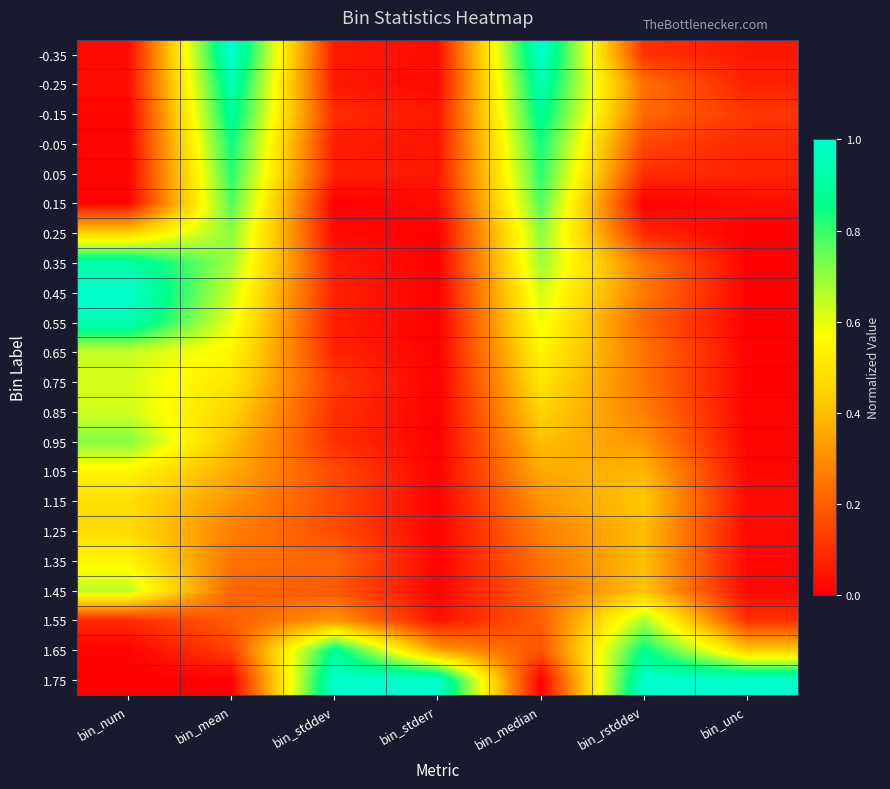

Reading left to right, transcribe all the data shown in this chart.

-0.35: bin_num=0.0	bin_mean=1.0	bin_stddev=0.1	bin_stderr=0.0	bin_median=1.0	bin_rstddev=0.1	bin_unc=0.0
-0.25: bin_num=0.0	bin_mean=0.9	bin_stddev=0.0	bin_stderr=0.0	bin_median=0.9	bin_rstddev=0.2	bin_unc=0.1
-0.15: bin_num=0.0	bin_mean=0.9	bin_stddev=0.1	bin_stderr=0.1	bin_median=0.9	bin_rstddev=0.2	bin_unc=0.1
-0.05: bin_num=0.0	bin_mean=0.8	bin_stddev=0.1	bin_stderr=0.0	bin_median=0.8	bin_rstddev=0.1	bin_unc=0.1
0.05: bin_num=0.0	bin_mean=0.8	bin_stddev=0.1	bin_stderr=0.1	bin_median=0.8	bin_rstddev=0.1	bin_unc=0.1
0.15: bin_num=0.0	bin_mean=0.8	bin_stddev=0.0	bin_stderr=0.0	bin_median=0.8	bin_rstddev=0.0	bin_unc=0.0
0.25: bin_num=0.4	bin_mean=0.7	bin_stddev=0.0	bin_stderr=0.0	bin_median=0.7	bin_rstddev=0.1	bin_unc=0.0
0.35: bin_num=0.9	bin_mean=0.7	bin_stddev=0.1	bin_stderr=0.0	bin_median=0.7	bin_rstddev=0.3	bin_unc=0.0
0.45: bin_num=1.0	bin_mean=0.6	bin_stddev=0.1	bin_stderr=0.0	bin_median=0.6	bin_rstddev=0.3	bin_unc=0.0
0.55: bin_num=0.9	bin_mean=0.6	bin_stddev=0.1	bin_stderr=0.0	bin_median=0.6	bin_rstddev=0.2	bin_unc=0.0
0.65: bin_num=0.6	bin_mean=0.5	bin_stddev=0.1	bin_stderr=0.0	bin_median=0.5	bin_rstddev=0.2	bin_unc=0.0
0.75: bin_num=0.6	bin_mean=0.5	bin_stddev=0.1	bin_stderr=0.0	bin_median=0.5	bin_rstddev=0.2	bin_unc=0.0
0.85: bin_num=0.6	bin_mean=0.5	bin_stddev=0.1	bin_stderr=0.0	bin_median=0.5	bin_rstddev=0.3	bin_unc=0.0
0.95: bin_num=0.7	bin_mean=0.4	bin_stddev=0.1	bin_stderr=0.0	bin_median=0.4	bin_rstddev=0.3	bin_unc=0.0
1.05: bin_num=0.5	bin_mean=0.4	bin_stddev=0.2	bin_stderr=0.0	bin_median=0.4	bin_rstddev=0.4	bin_unc=0.0
1.15: bin_num=0.5	bin_mean=0.3	bin_stddev=0.2	bin_stderr=0.0	bin_median=0.3	bin_rstddev=0.4	bin_unc=0.0
1.25: bin_num=0.5	bin_mean=0.3	bin_stddev=0.2	bin_stderr=0.0	bin_median=0.3	bin_rstddev=0.4	bin_unc=0.0
1.35: bin_num=0.5	bin_mean=0.2	bin_stddev=0.2	bin_stderr=0.0	bin_median=0.2	bin_rstddev=0.4	bin_unc=0.0
1.45: bin_num=0.6	bin_mean=0.2	bin_stddev=0.2	bin_stderr=0.0	bin_median=0.2	bin_rstddev=0.4	bin_unc=0.0
1.55: bin_num=0.1	bin_mean=0.2	bin_stddev=0.3	bin_stderr=0.0	bin_median=0.2	bin_rstddev=0.7	bin_unc=0.1
1.65: bin_num=0.0	bin_mean=0.1	bin_stddev=0.9	bin_stderr=0.3	bin_median=0.2	bin_rstddev=0.9	bin_unc=0.4
1.75: bin_num=0.0	bin_mean=0.0	bin_stddev=1.0	bin_stderr=1.0	bin_median=0.0	bin_rstddev=1.0	bin_unc=1.0